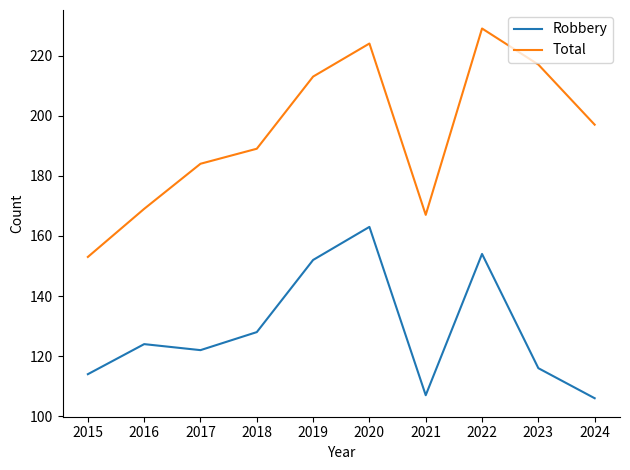

What is the maximum value for Robbery?

163